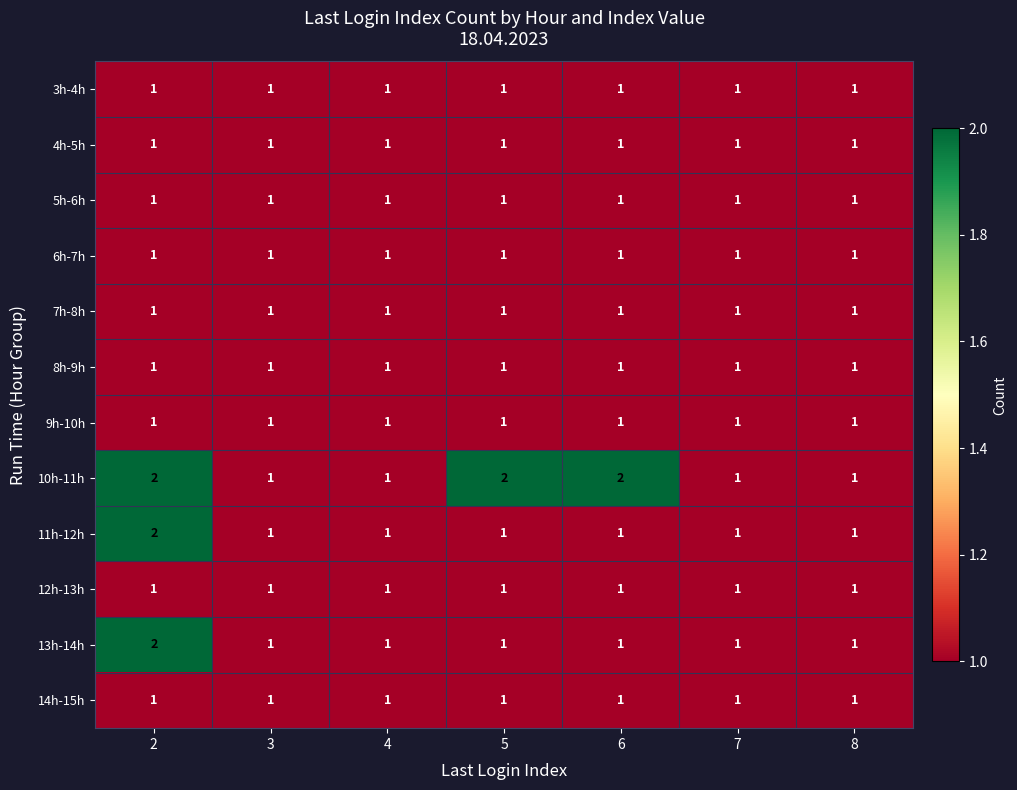

What is the sum of all 9h-10h values?

7